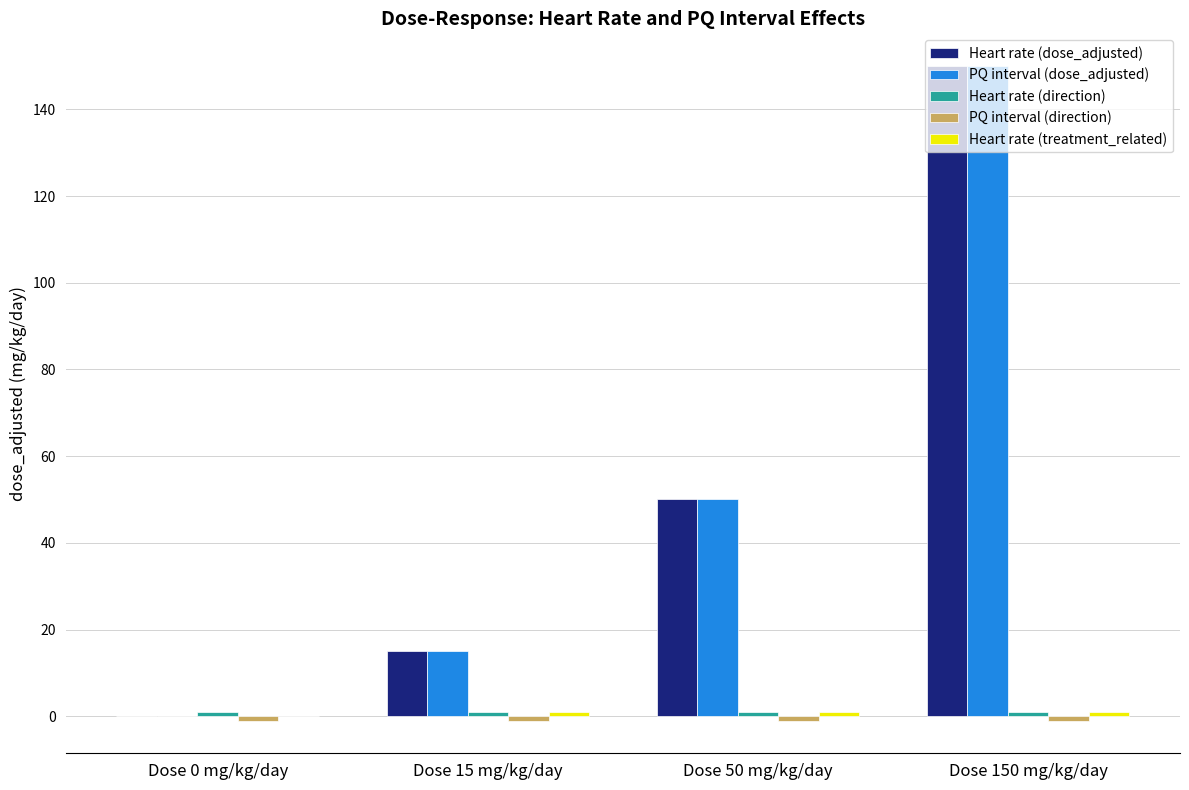

What is the sum of all Heart rate (dose_adjusted) values?

215